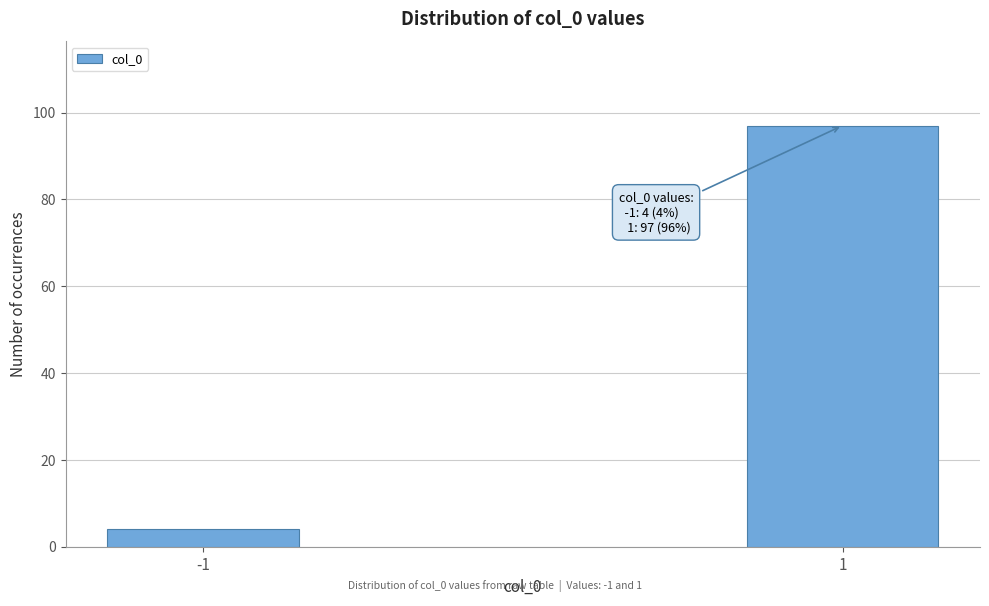

Reading left to right, transcribe all the data shown in this chart.

4	97